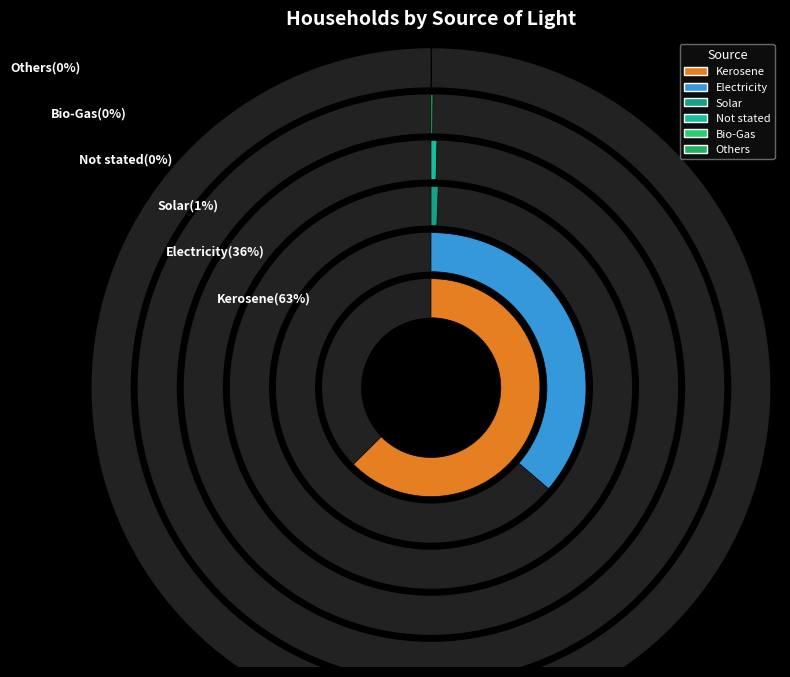

Does Others account for over 50% of the chart?

No